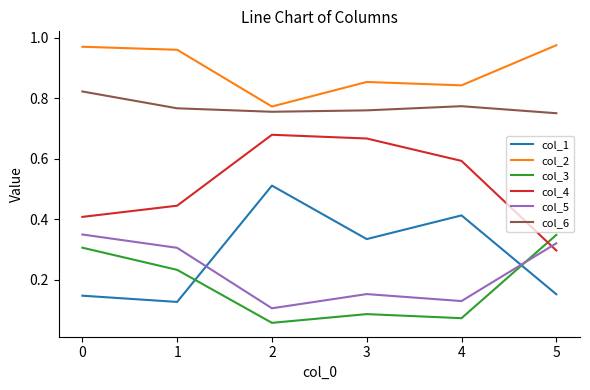

Rank the series at 0 from lowest to highest value.

col_1, col_3, col_5, col_4, col_6, col_2